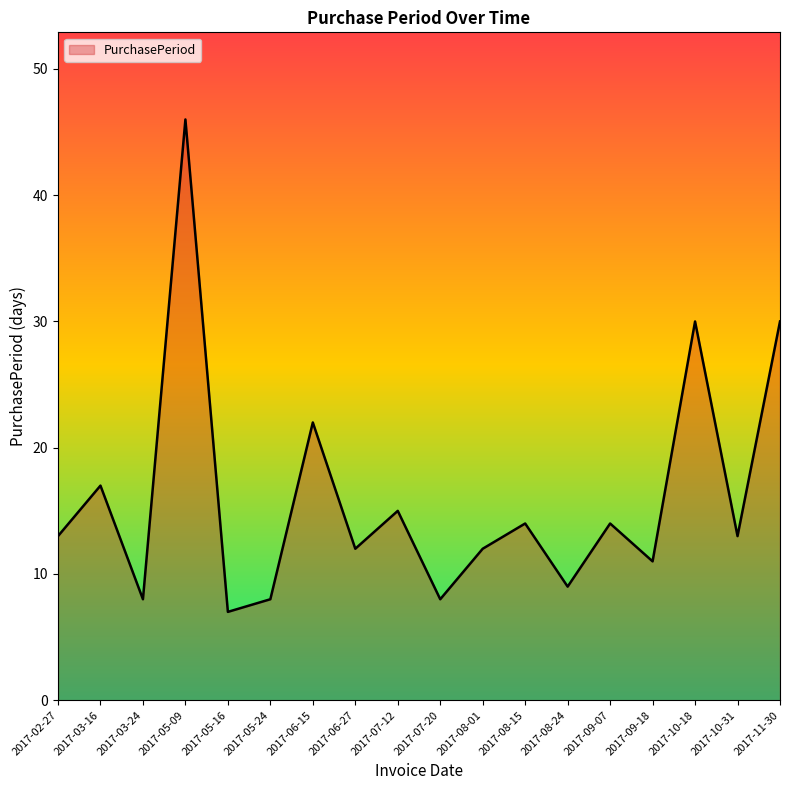

Does the chart display data point markers on the line(s)?

No